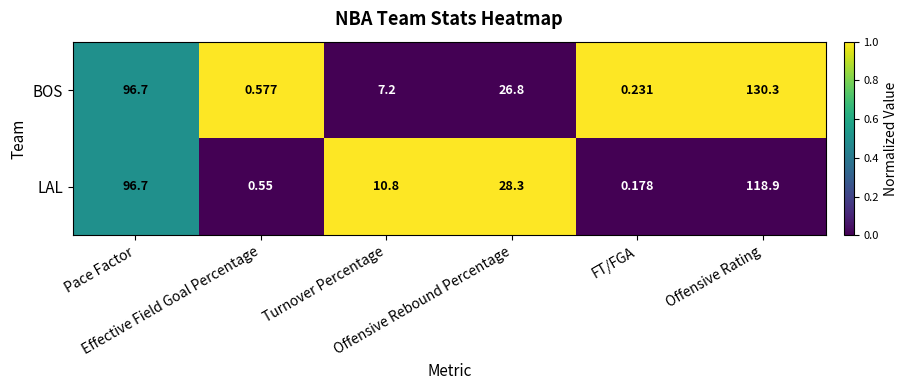

Which series has the largest total across all categories?

BOS